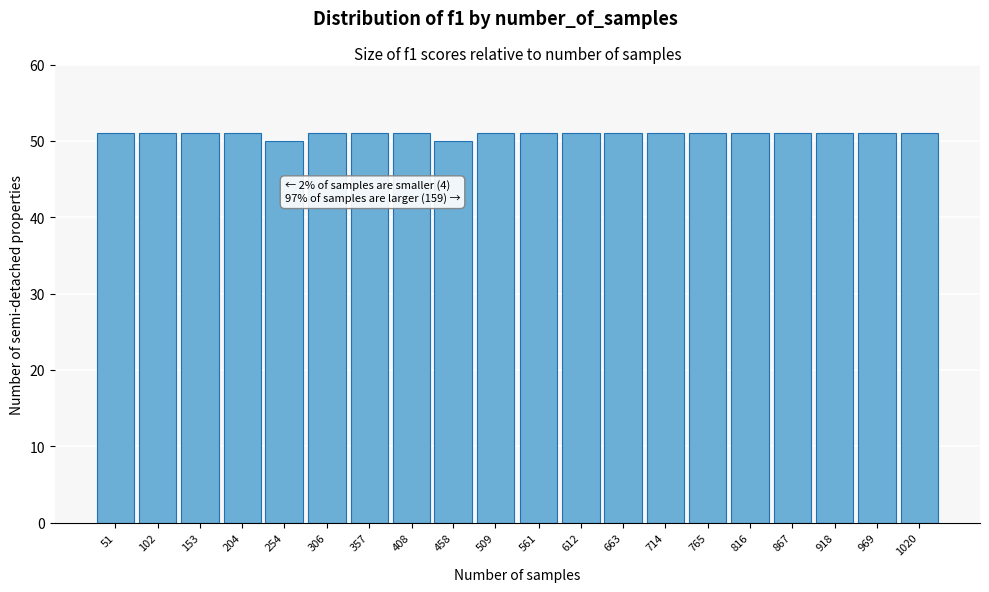

Reading right to left, list all the values displayed in this chart.

51	51	51	51	51	51	51	51	51	51	51	50	51	51	51	50	51	51	51	51